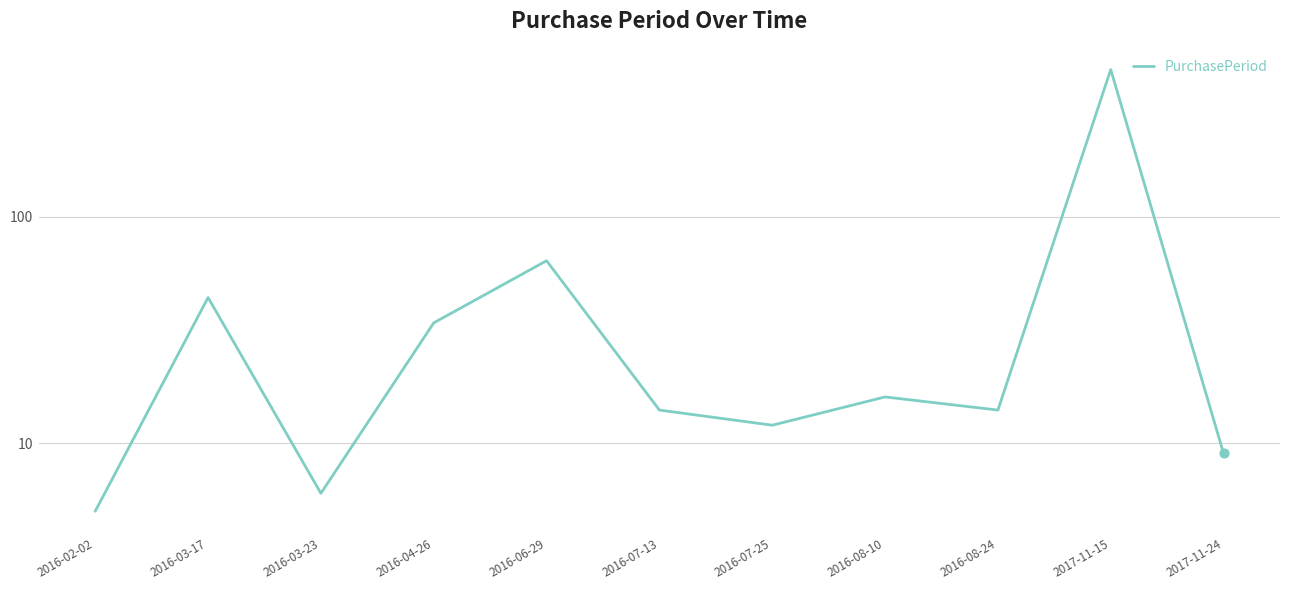

Which has a higher value, 2016-07-25 or 2016-06-29?

2016-06-29